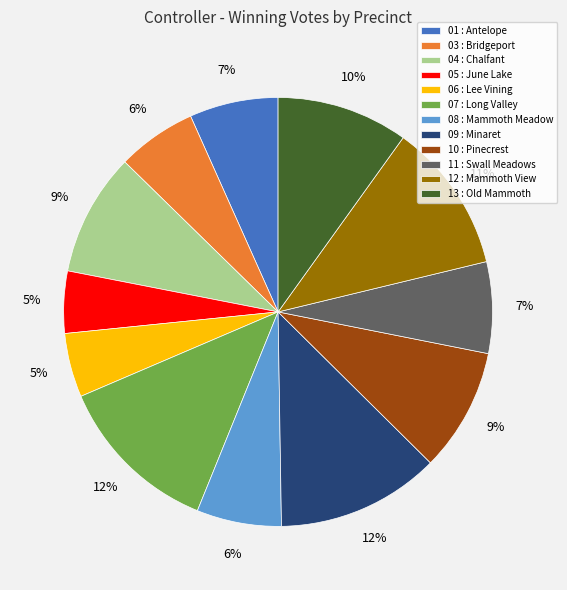

Is 12 : Mammoth View the majority of the pie?

No